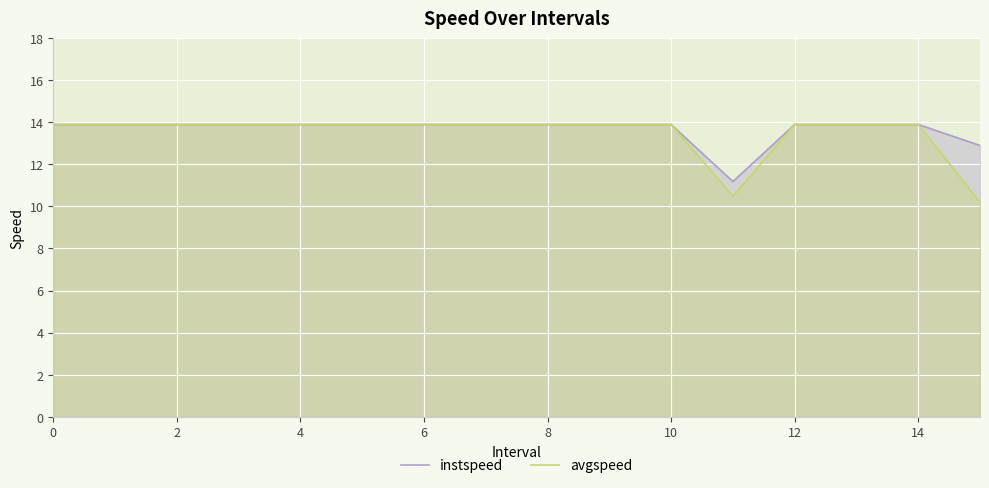

How many distinct data groups are displayed?

2